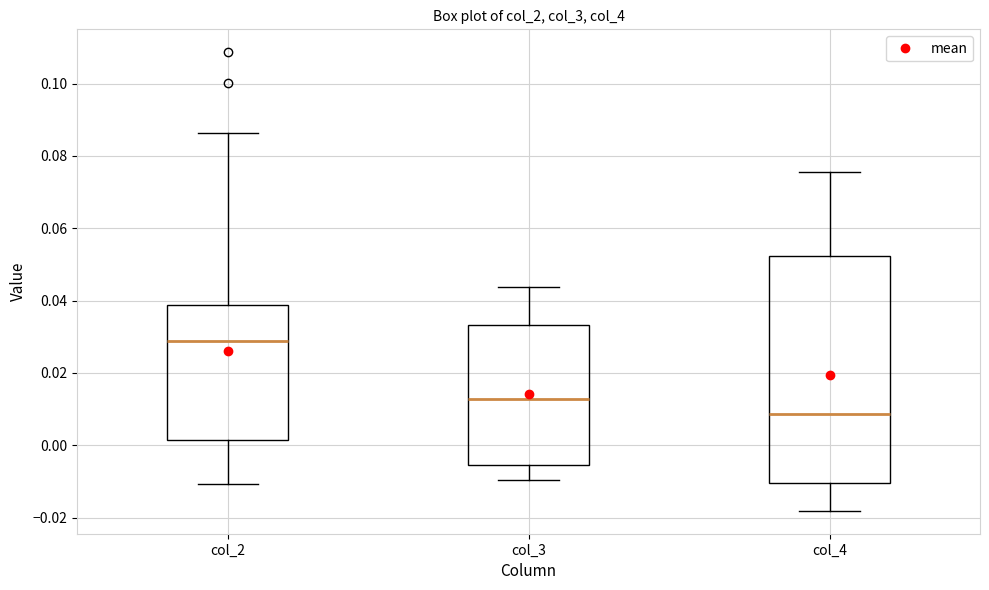

Reading left to right, read every box against the y-axis: the position of its median line, the range the box covers, and the ends of its whiskers. The values are not printed on the chart, so give them approximately, as read against the axis.

col_2: median 0.028, box 0.002 to 0.038, whiskers -0.010 to 0.086
col_3: median 0.012, box -0.006 to 0.034, whiskers -0.010 to 0.044
col_4: median 0.008, box -0.010 to 0.052, whiskers -0.018 to 0.076